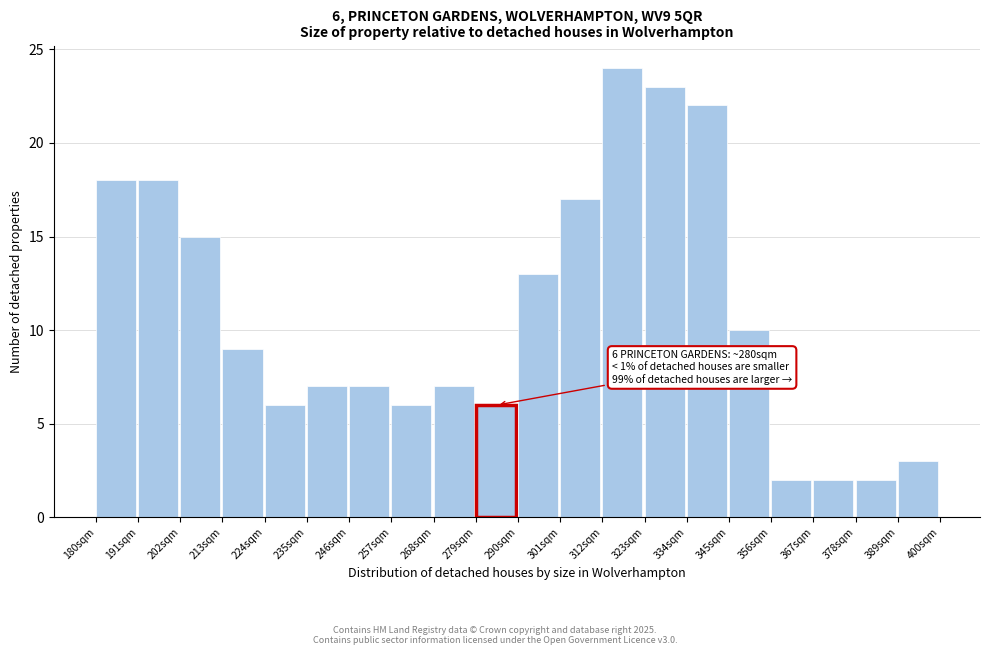

Over which range of the x-axis is the bar tallest?

312 to 323